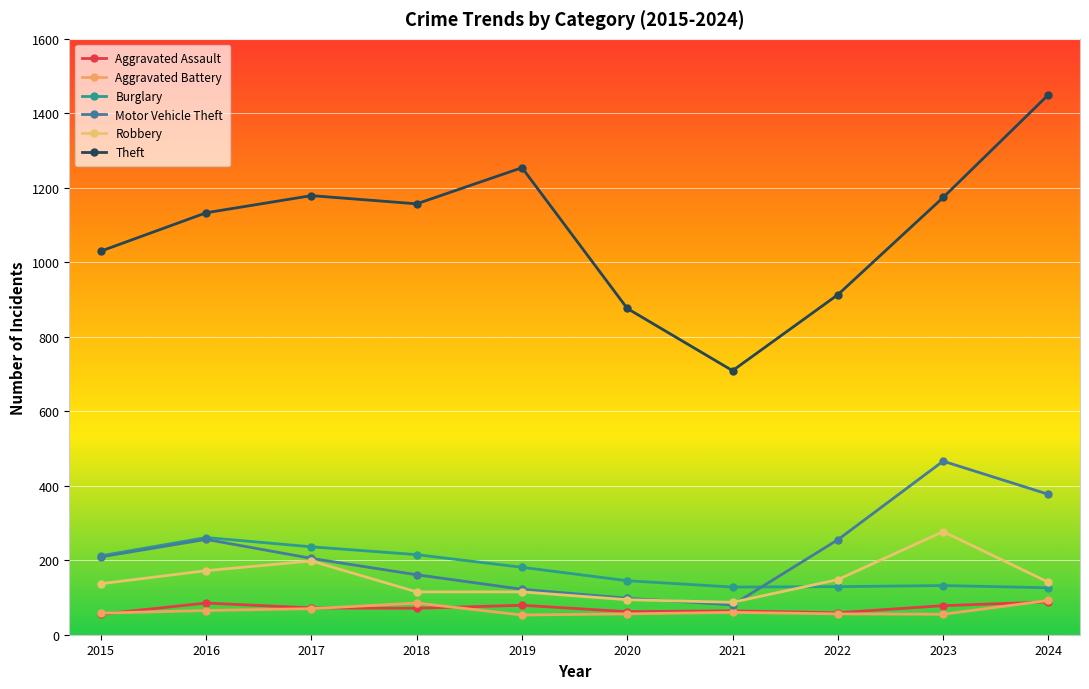

Between 2023 and 2016, which is larger?

2016